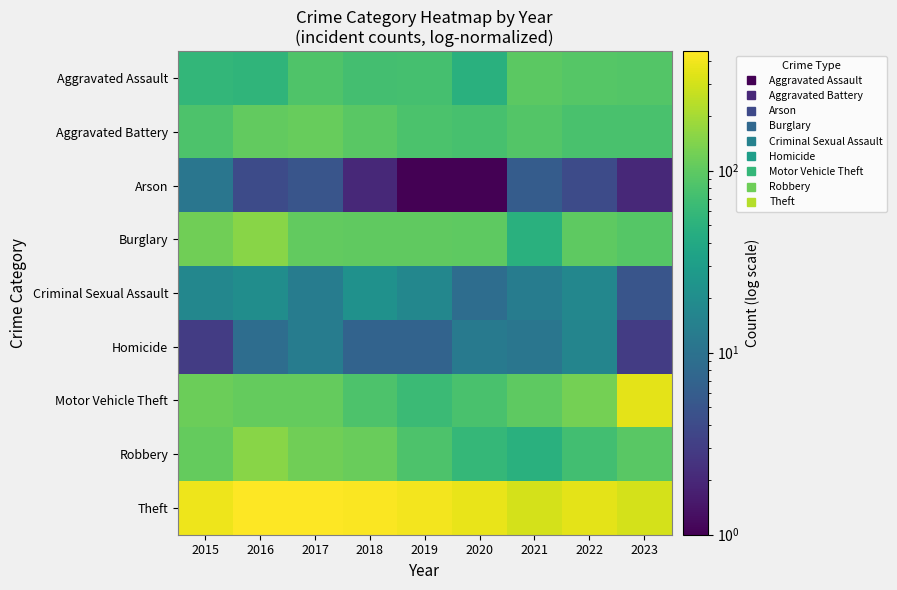

How many distinct data groups are displayed?

9